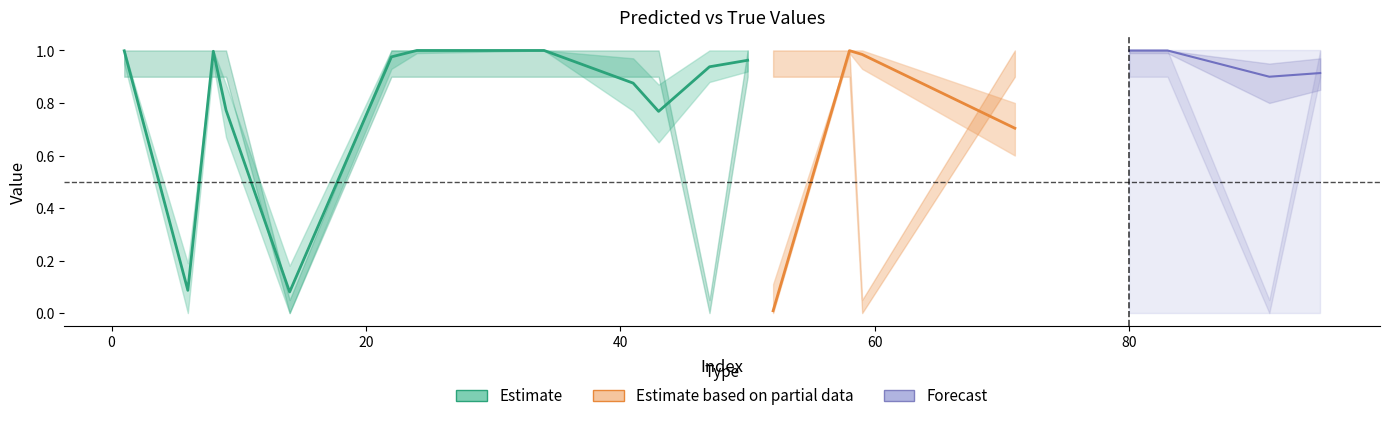

What is the maximum value shown in the chart?

1.0